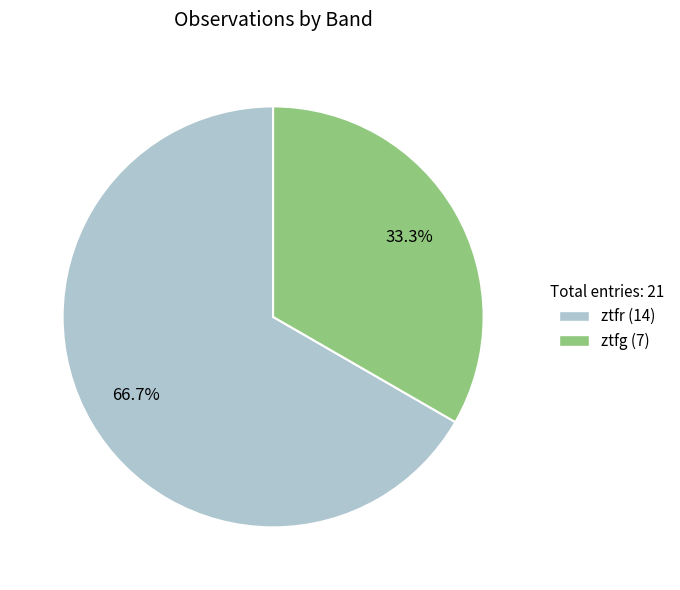

The ztfr slice represents 53% of the pie. True or false?

False